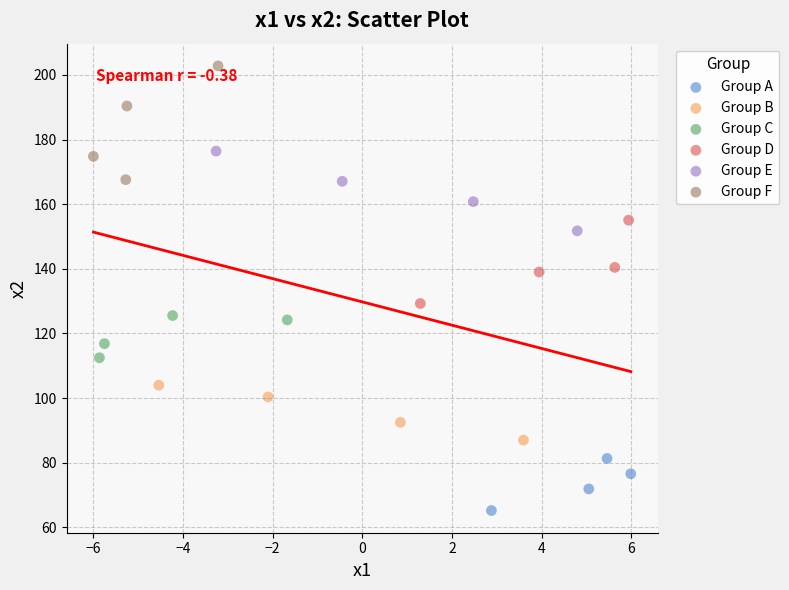

Which series reaches the minimum Y coordinate?

Group A